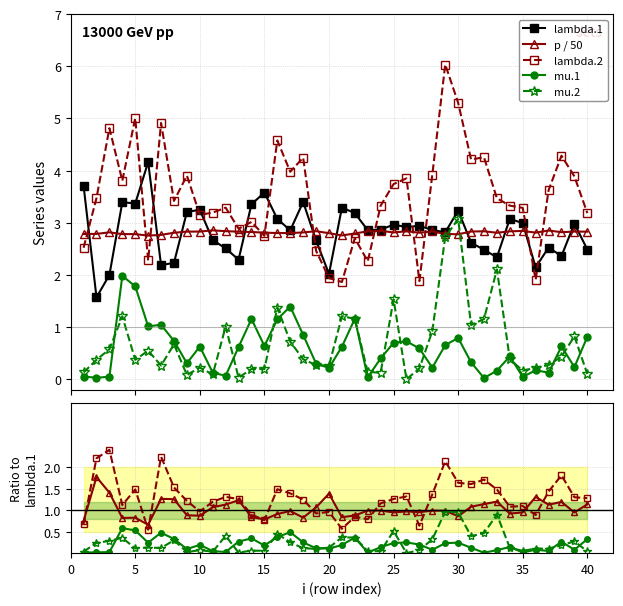

What is the greatest value displayed?

6.0